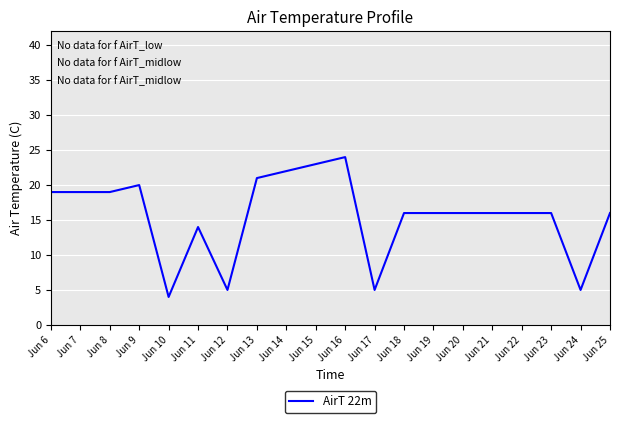

Where is the data nearest to the value 14?

Jun 11